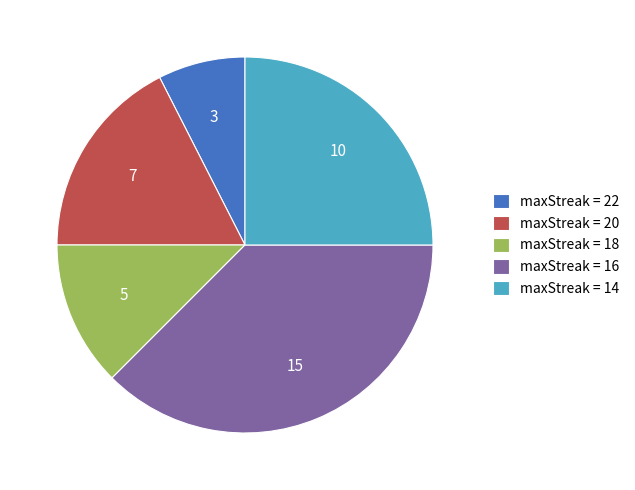

What is the ratio of the value at maxStreak = 14 to the value at maxStreak = 22?

3.3